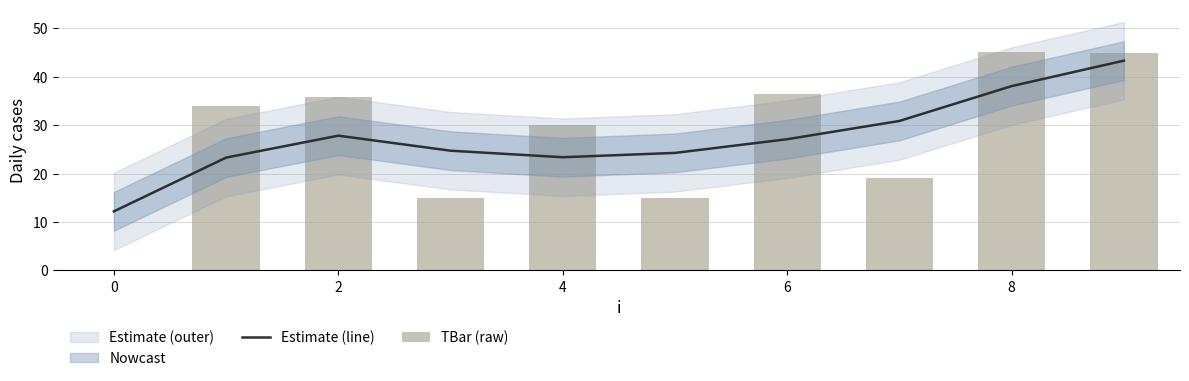

The Estimate (line) series shows 23.4 at 4. True or false?

True